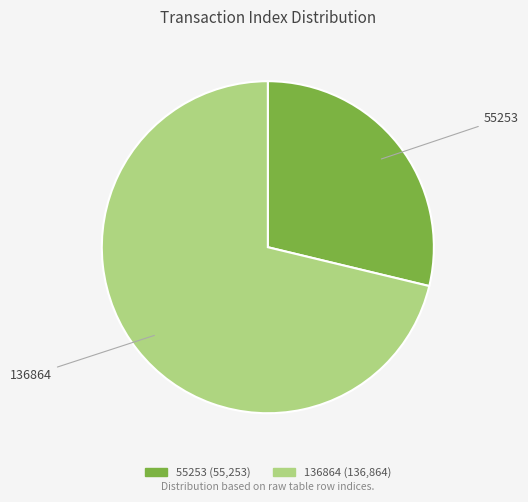

Which slice is the largest?

136864